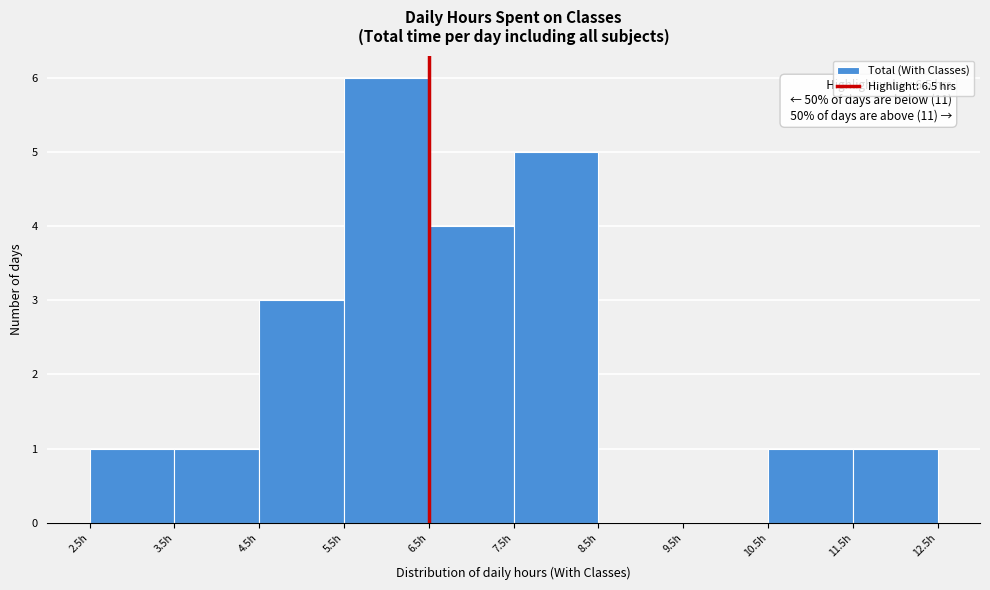

Over which range of the x-axis is the bar tallest?

5.5 to 6.5